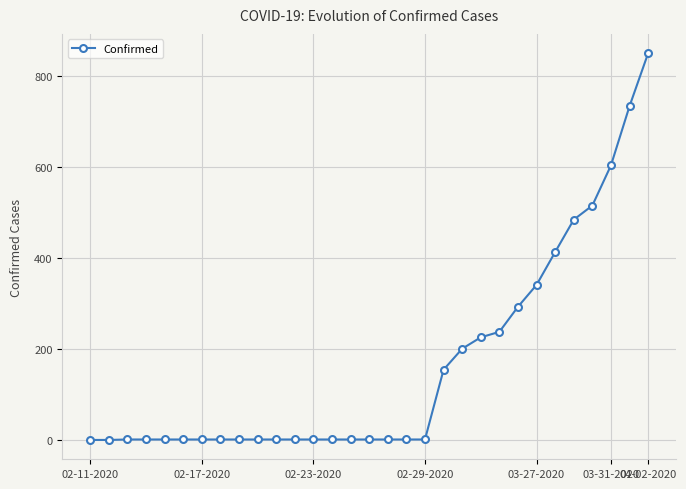

What is the value of the 26th point from the left?

413